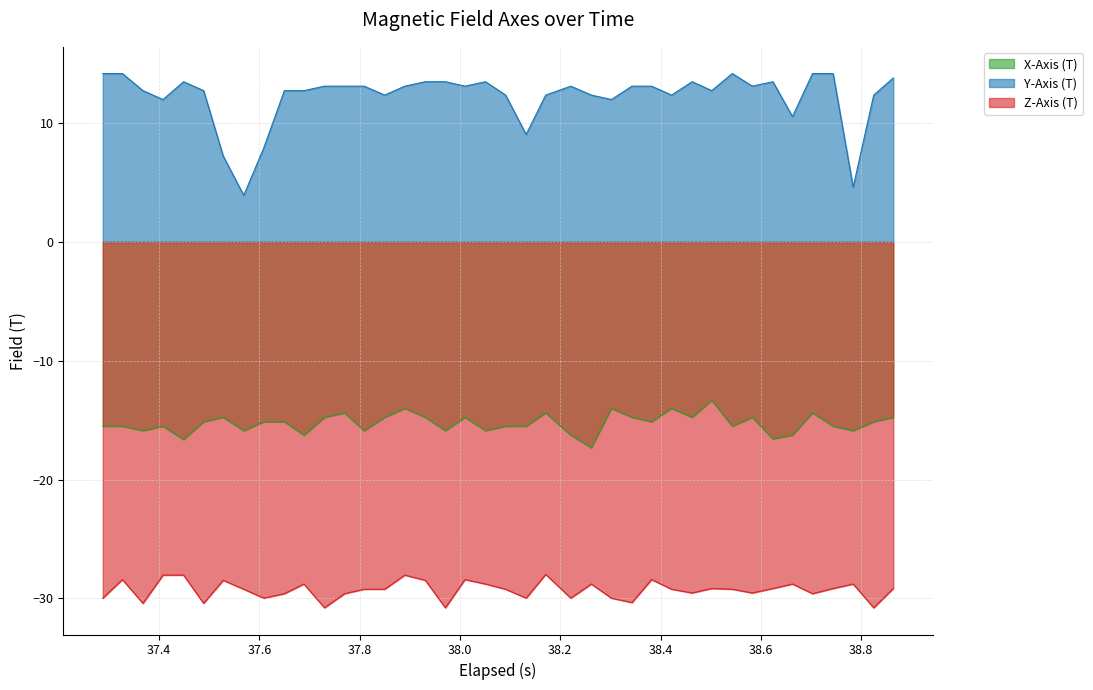

What is the difference between the maximum and minimum values in the Z-Axis (T) series?

2.8